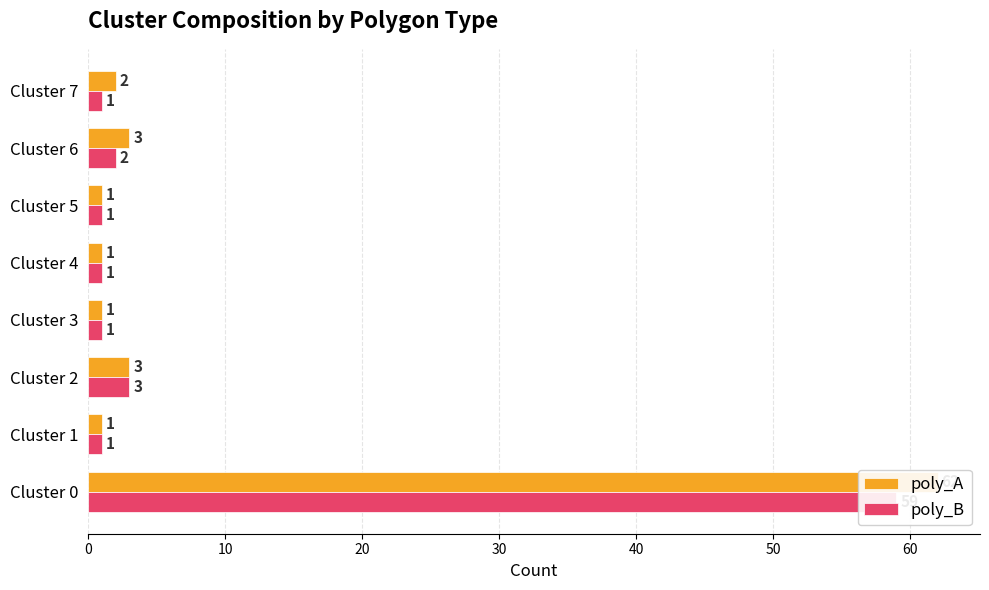

Which series changed the most between 10 and 40?

poly_A